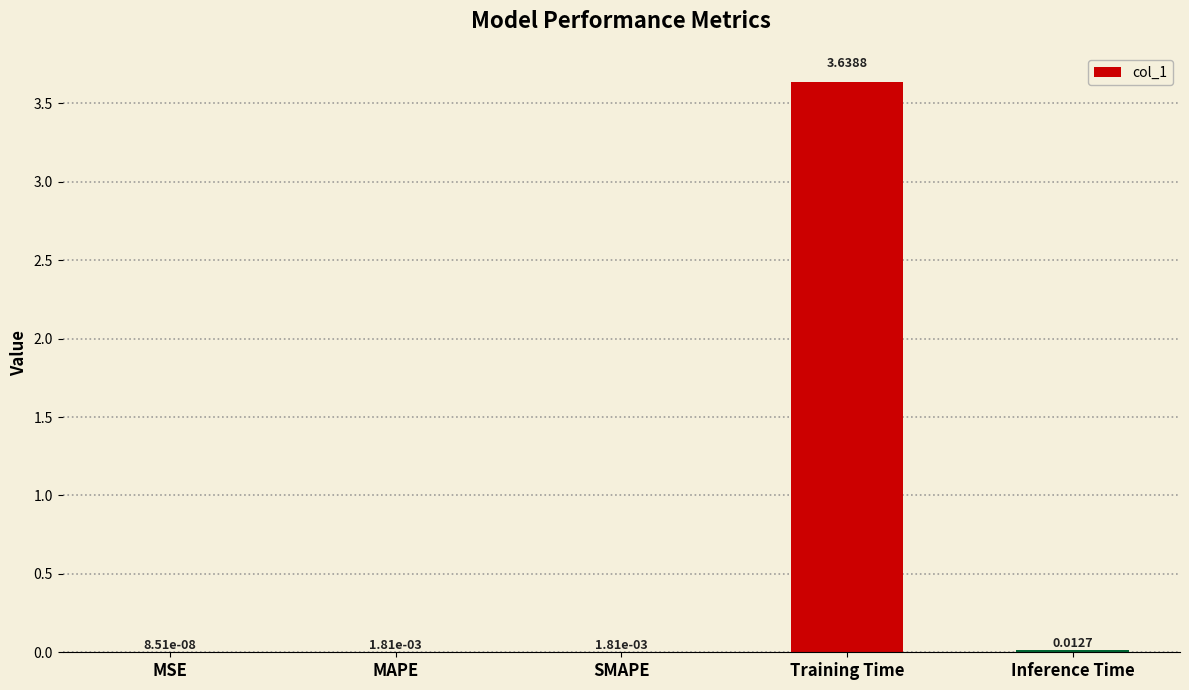

Between SMAPE and Inference Time, which is larger?

Inference Time